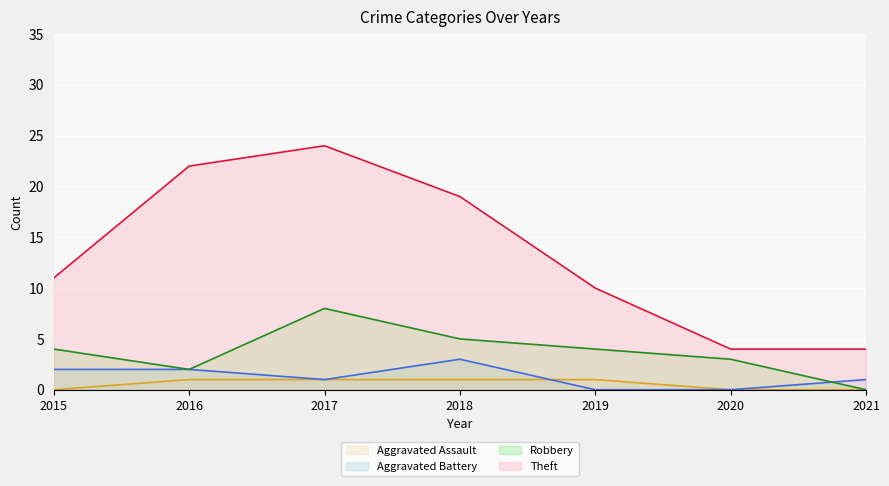

At which category is the sum across all series the highest?

2017